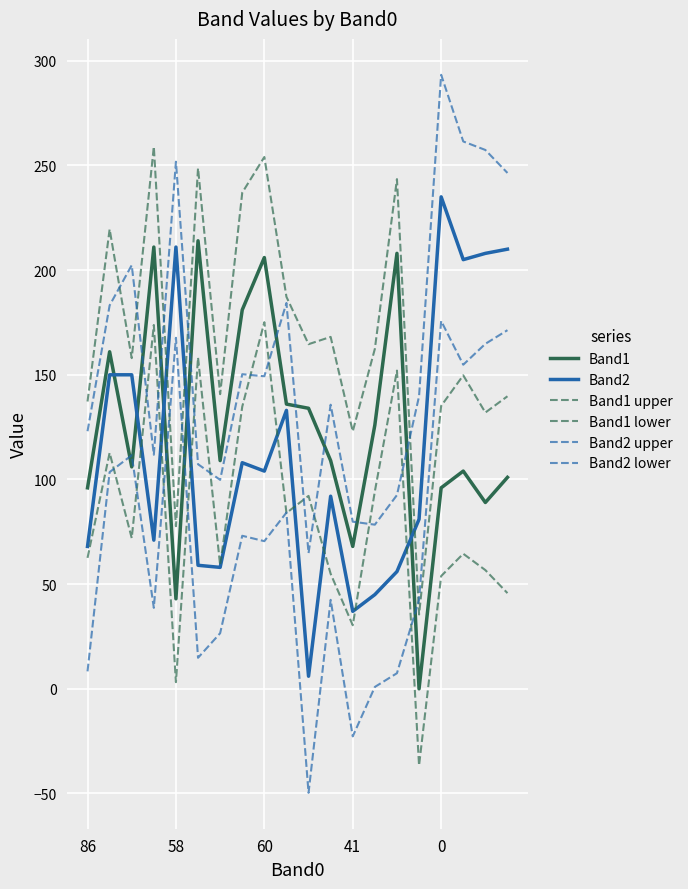

Is this an area chart (filled region under the line)?

No